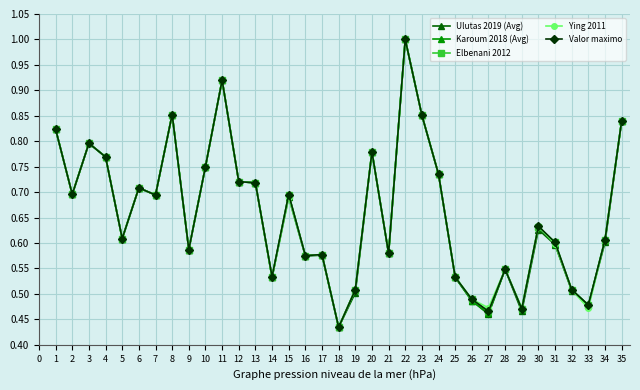

Where is the first local maximum for Karoum 2018 (Avg)?

3